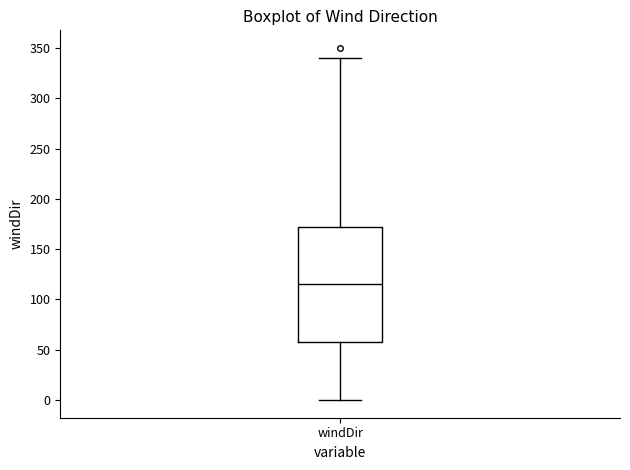

Transcribe this box plot: give where the median line is, the range the box spans, and where the two whiskers end, as read against the y-axis. The values are not printed on the chart, so give them approximately, as read against the axis.

median 115, box 60 to 175, whiskers 0 to 340